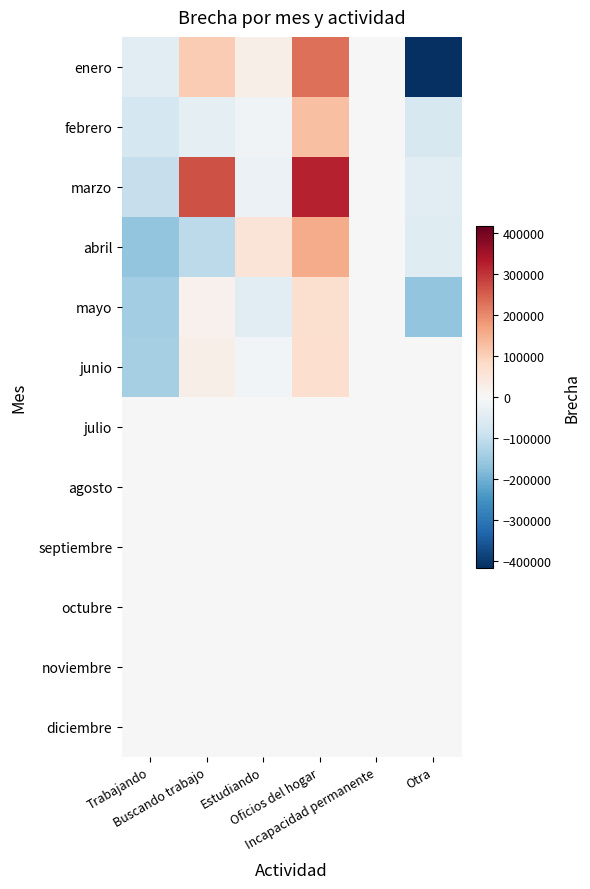

What is the difference between the highest and lowest values at Oficios del hogar?

320153.7